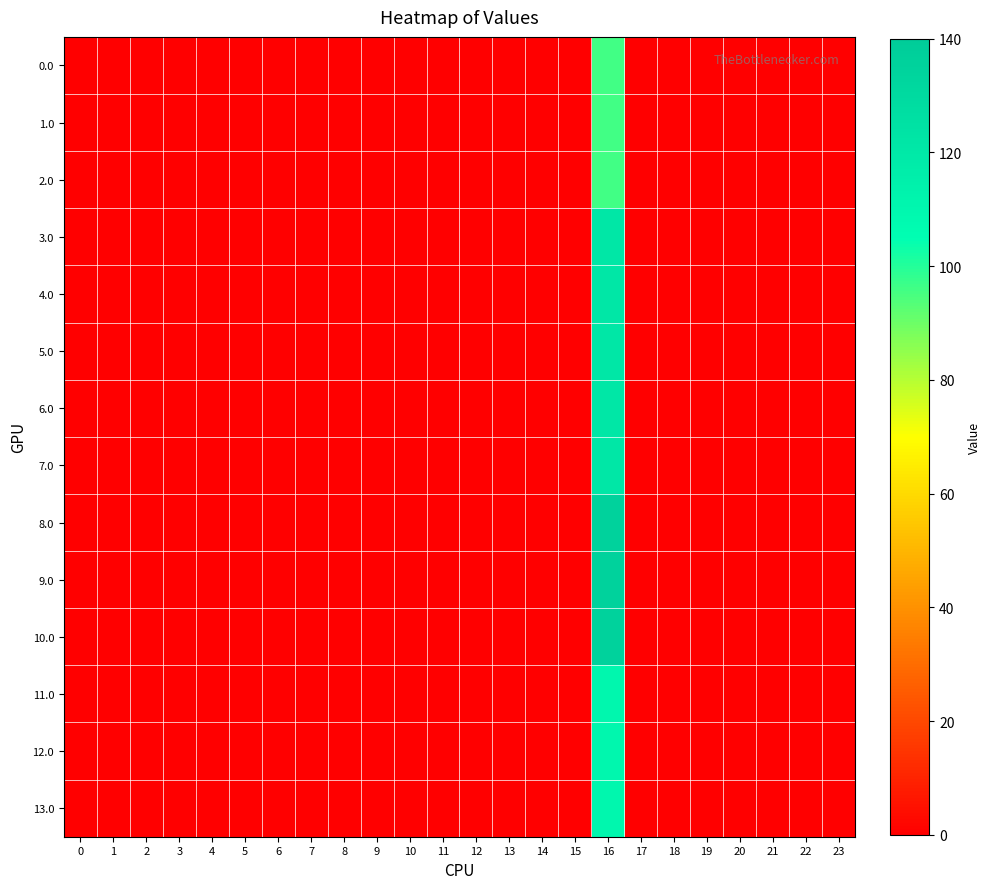

At which category is the sum across all series the highest?

16